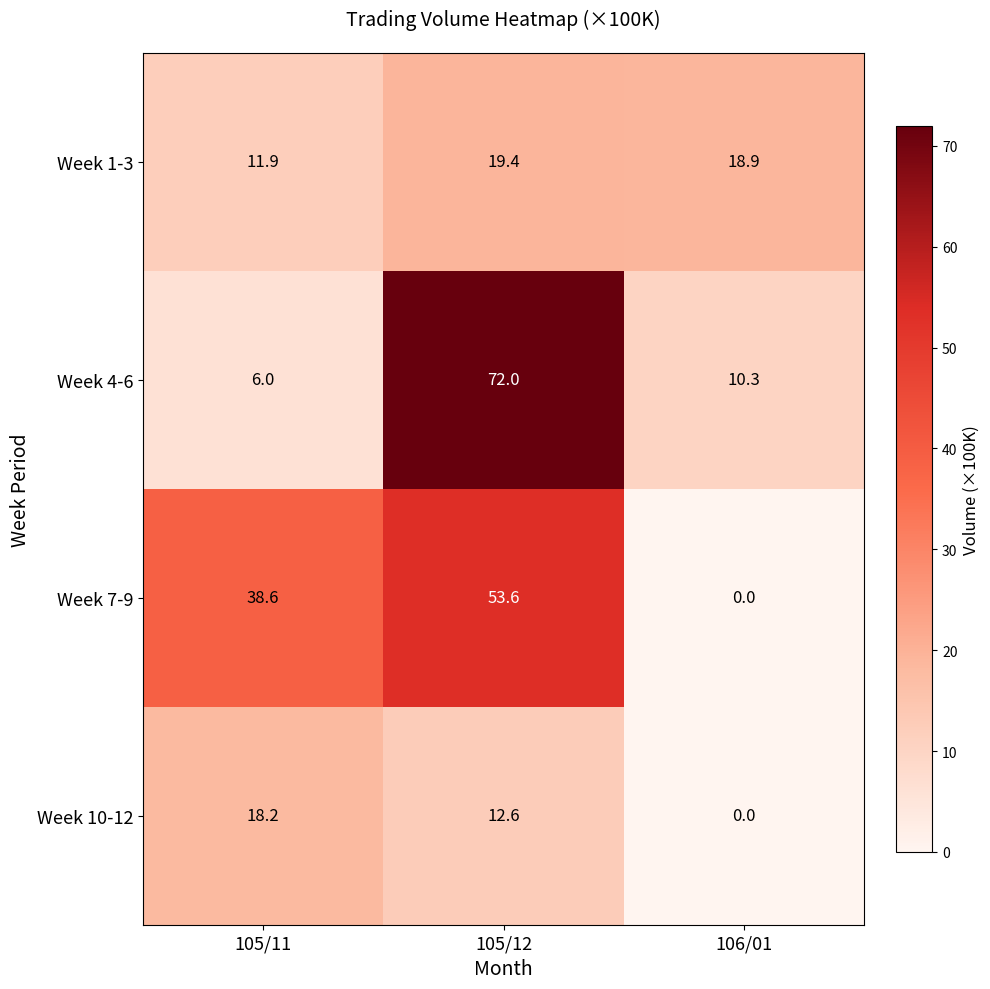

What is the sum of all Week 1-3 values?

50.2